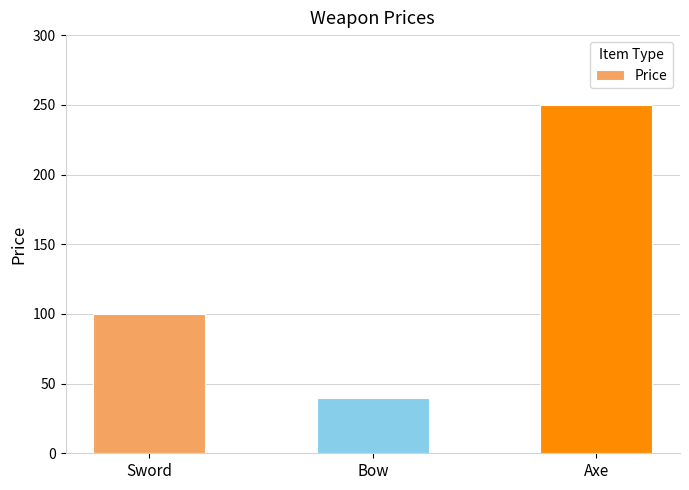

What is the change in value from Sword to Axe?

+150